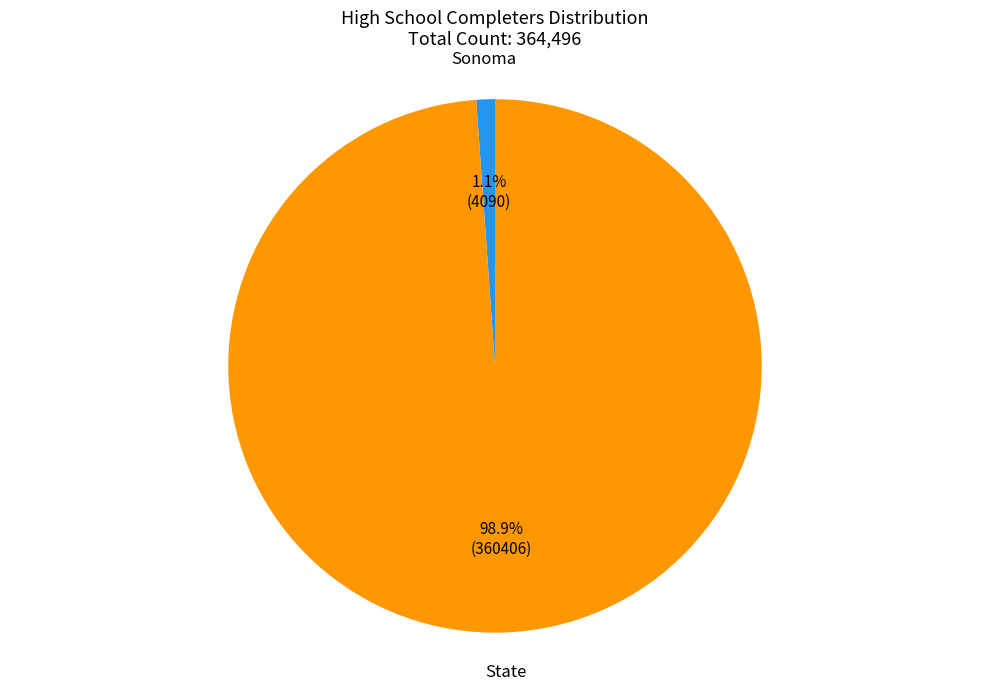

Is it true that Sonoma is 12% of the pie?

False